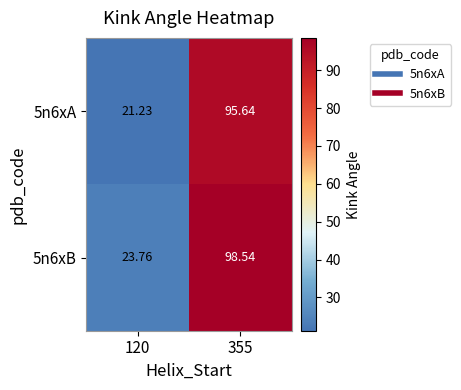

How many data points in 5n6xB are above 98?

1